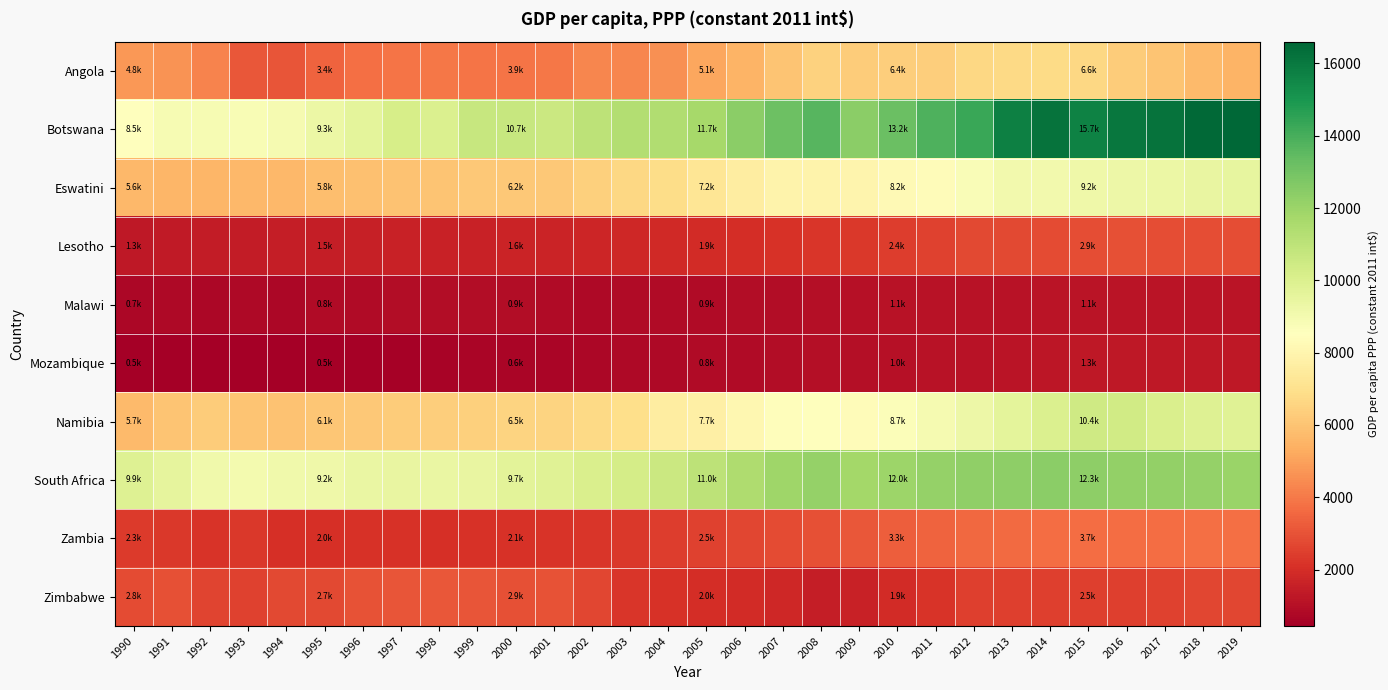

Reading right to left, list all the values displayed in this chart.

Angola: 2019=5500.0	2018=5725.3	2017=6045.0	2016=6258.4	2015=6644.9	2014=6813.1	2013=6730.9	2012=6645.1	2011=6346.4	2010=6360.4	2009=6292.5	2008=6474.4	2007=6044.2	2006=5500.2	2005=5112.6	2004=4604.7	2003=4295.9	2002=4314.5	2001=3924.3	2000=3892.3	1999=3902.8	1998=3945.6	1997=3892.5	1996=3747.2	1995=3408.0	1994=3060.3	1993=3118.9	1992=4238.3	1991=4651.2	1990=4761.2
Botswana: 2019=16600.0	2018=16518.2	2017=16165.3	2016=16037.2	2015=15659.9	2014=16175.2	2013=15727.2	2012=14284.1	2011=13838.6	2010=13235.2	2009=12400.9	2008=13693.9	2007=13165.0	2006=12420.6	2005=11696.6	2004=11399.4	2003=11298.3	2002=10987.3	2001=10543.9	2000=10718.2	1999=10725.1	1998=9993.4	1997=10177.9	1996=9618.5	1995=9308.6	1994=8910.1	1993=8813.0	1992=8872.8	1991=8863.3	1990=8501.7
Eswatini: 2019=9500.0	2018=9439.2	2017=9316.2	2016=9219.5	2015=9186.0	2014=9052.4	2013=9038.0	2012=8762.8	2011=8370.8	2010=8242.2	2009=7996.2	2008=7929.4	2007=7919.8	2006=7631.5	2005=7238.6	2004=6857.5	2003=6640.2	2002=6415.6	2001=6179.5	2000=6164.7	1999=6127.1	1998=6037.6	1997=5985.1	1996=5915.0	1995=5810.9	1994=5660.8	1993=5652.1	1992=5612.8	1991=5577.1	1990=5632.9
Lesotho: 2019=2900.0	2018=2856.7	2017=2847.2	2016=2936.6	2015=2867.2	2014=2812.6	2013=2755.6	2012=2715.6	2011=2578.6	2010=2428.2	2009=2287.8	2008=2242.9	2007=2101.5	2006=2001.6	2005=1914.4	2004=1841.2	2003=1799.5	2002=1711.3	2001=1694.0	2000=1638.1	1999=1587.2	1998=1597.3	1997=1596.6	1996=1566.5	1995=1511.3	1994=1492.5	1993=1438.5	1992=1420.9	1991=1358.8	1990=1299.2
Malawi: 2019=1180.0	2018=1163.3	2017=1154.0	2016=1139.6	2015=1142.5	2014=1142.5	2013=1111.7	2012=1087.1	2011=1097.9	2010=1077.5	2009=1037.6	2008=985.8	2007=942.3	2006=884.1	2005=867.7	2004=862.4	2003=838.6	2002=812.8	2001=818.9	2000=883.6	1999=893.5	1998=891.9	1997=882.5	1996=870.8	1995=826.2	1994=714.9	1993=799.4	1992=730.6	1991=795.5	1990=746.8
Mozambique: 2019=1310.0	2018=1295.2	2017=1289.3	2016=1279.4	2015=1268.2	2014=1222.5	2013=1170.5	2012=1125.1	2011=1078.2	2010=1031.9	2009=996.0	2008=962.8	2007=922.4	2006=880.3	2005=825.4	2004=796.7	2003=760.3	2002=732.5	2001=690.2	2000=633.5	1999=643.0	1998=590.4	1997=550.7	1996=508.3	1995=471.2	1994=477.3	1993=466.0	1992=438.6	1991=483.9	1990=473.4
Namibia: 2019=9800.0	2018=9850.9	2017=10093.2	2016=10374.0	2015=10450.0	2014=10030.1	2013=9599.6	2012=9249.7	2011=8959.5	2010=8677.7	2009=8332.2	2008=8460.7	2007=8393.8	2006=8107.9	2005=7701.2	2004=7631.6	2003=6901.1	2002=6719.1	2001=6510.0	2000=6538.5	1999=6427.9	1998=6334.1	1997=6253.6	1996=6125.4	1995=6065.5	1994=5970.0	1993=6007.1	1992=6257.0	1991=5997.7	1990=5713.2
South Africa: 2019=12000.0	2018=12144.7	2017=12214.6	2016=12215.0	2015=12345.9	2014=12388.3	2013=12357.7	2012=12253.2	2011=12179.2	2010=11973.1	2009=11790.3	2008=12142.2	2007=11924.8	2006=11465.2	2005=10994.9	2004=10573.8	2003=10237.1	2002=10066.3	2001=9830.6	2000=9700.6	1999=9441.7	1998=9359.0	1997=9462.9	1996=9386.1	1995=9174.0	1994=9089.4	1993=9014.3	1992=9125.8	1991=9560.8	1990=9900.2
Zambia: 2019=3760.0	2018=3748.0	2017=3717.7	2016=3703.0	2015=3677.7	2014=3684.7	2013=3631.0	2012=3566.4	2011=3419.0	2010=3338.1	2009=3115.9	2008=2934.3	2007=2797.9	2006=2652.1	2005=2523.6	2004=2415.6	2003=2315.8	2002=2221.7	2001=2181.4	2000=2126.3	1999=2102.1	1998=2064.5	1997=2130.5	1996=2108.9	1995=2038.5	1994=2031.8	1993=2278.3	1992=2185.1	1991=2278.8	1990=2339.1
Zimbabwe: 2019=2700.0	2018=2688.4	2017=2568.4	2016=2489.1	2015=2509.0	2014=2506.5	2013=2491.6	2012=2486.8	2011=2168.1	2010=1928.0	2009=1633.0	2008=1475.1	2007=1809.8	2006=1893.9	2005=1974.7	2004=2104.1	2003=2240.9	2002=2706.0	2001=2977.8	2000=2946.0	1999=3054.1	1998=3099.1	1997=3036.4	1996=2985.9	1995=2736.5	1994=2768.3	1993=2572.9	1992=2591.0	1991=2906.3	1990=2819.6